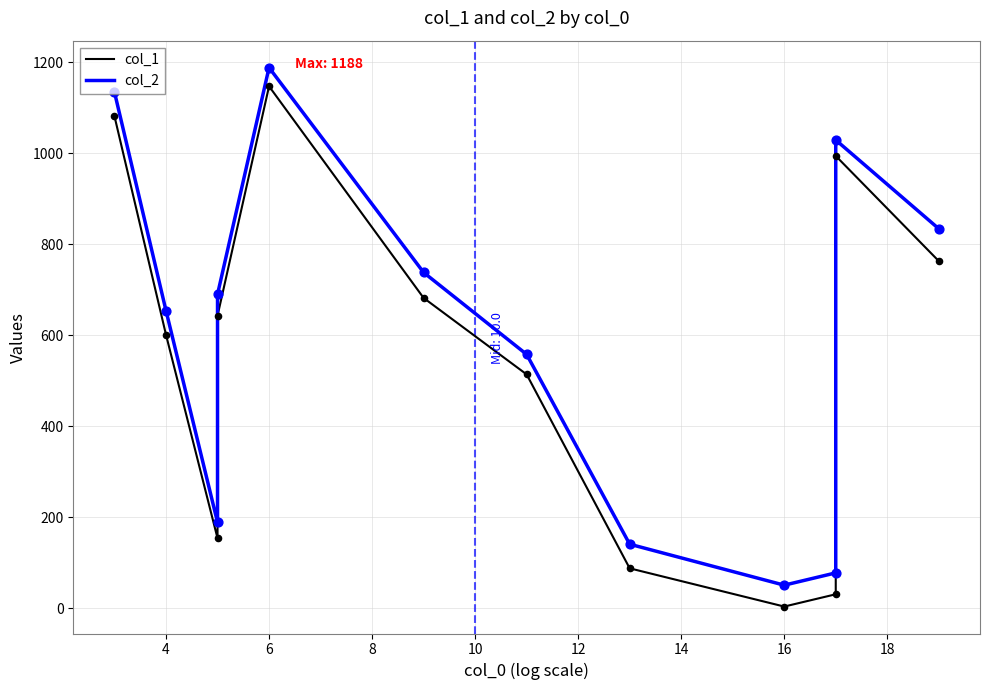

At how many categories does at least one series exceed 594?

7